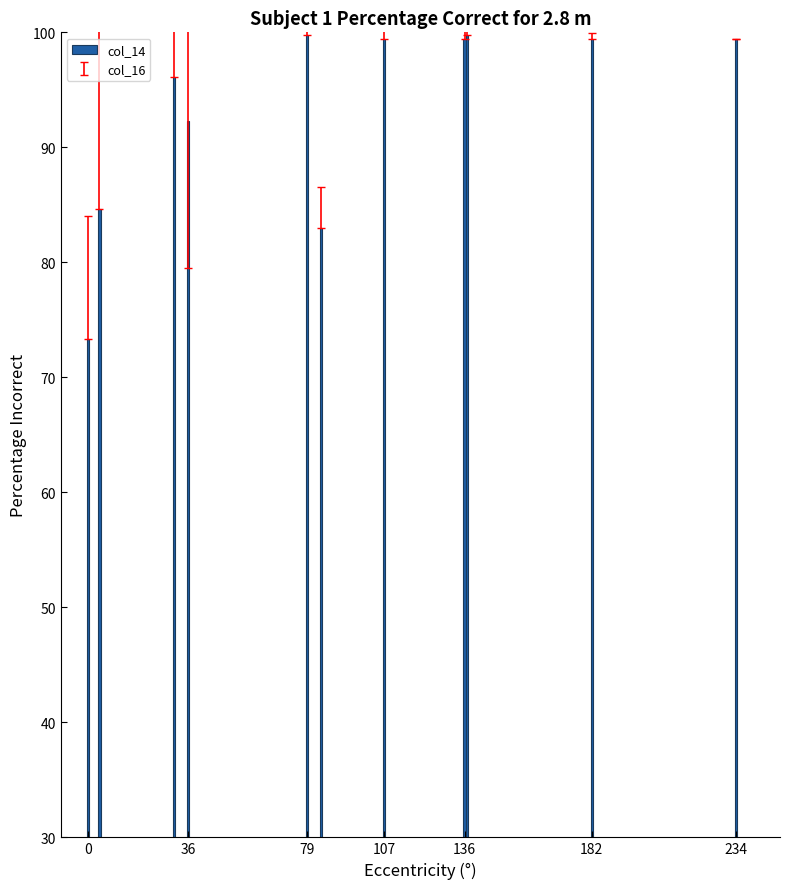

What is the average value?

93.3